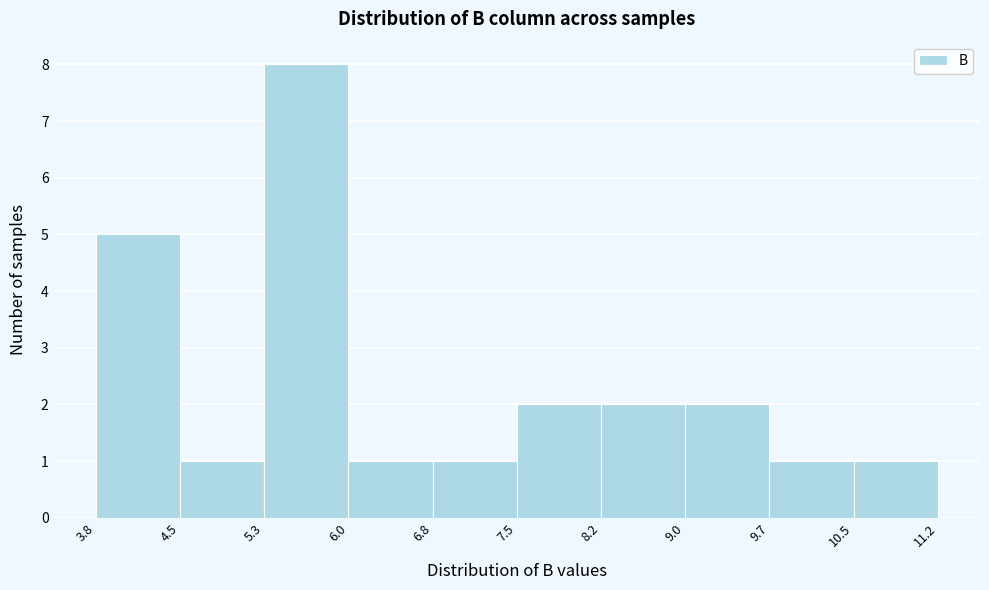

Which range on the x-axis has the tallest bar?

5.3 to 6.0